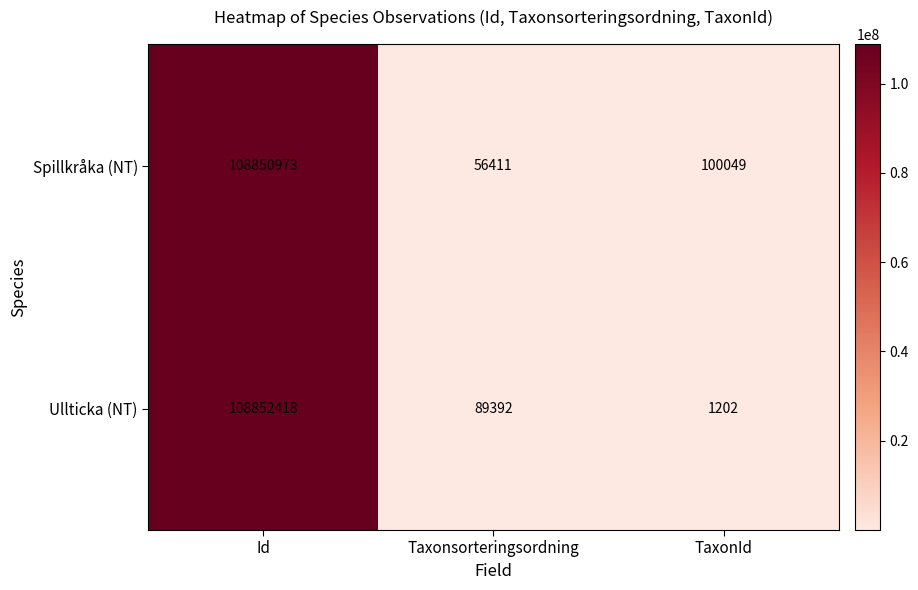

What is the sum of the Spillkråka (NT) values at TaxonId and Taxonsorteringsordning?

156460